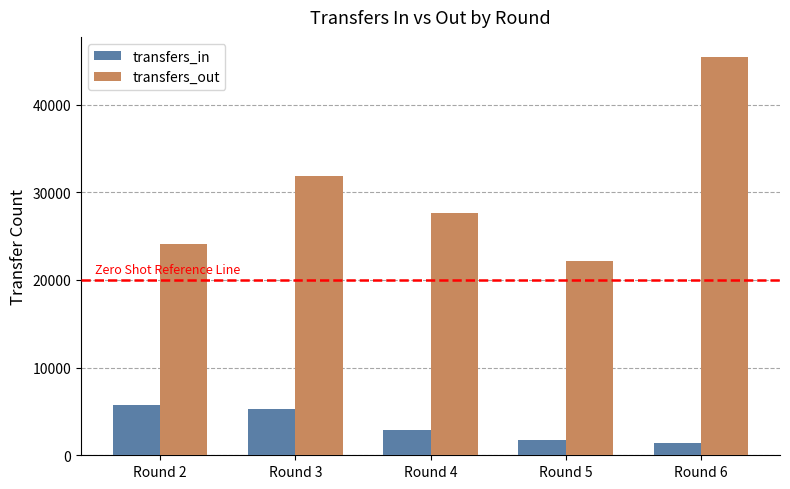

Which series has the widest spread of values?

transfers_out